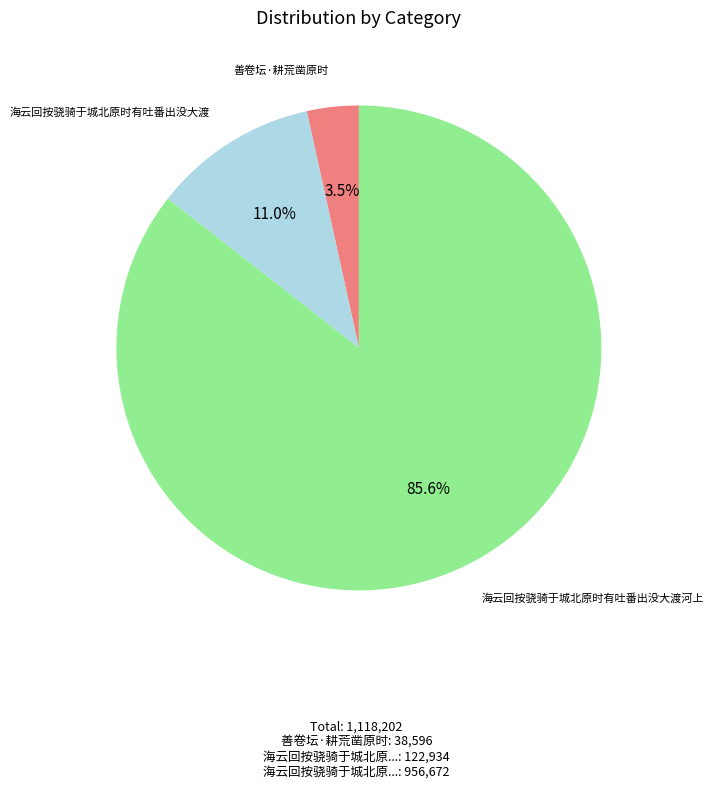

Which category has the smallest portion of the pie?

善卷坛·耕荒凿原时